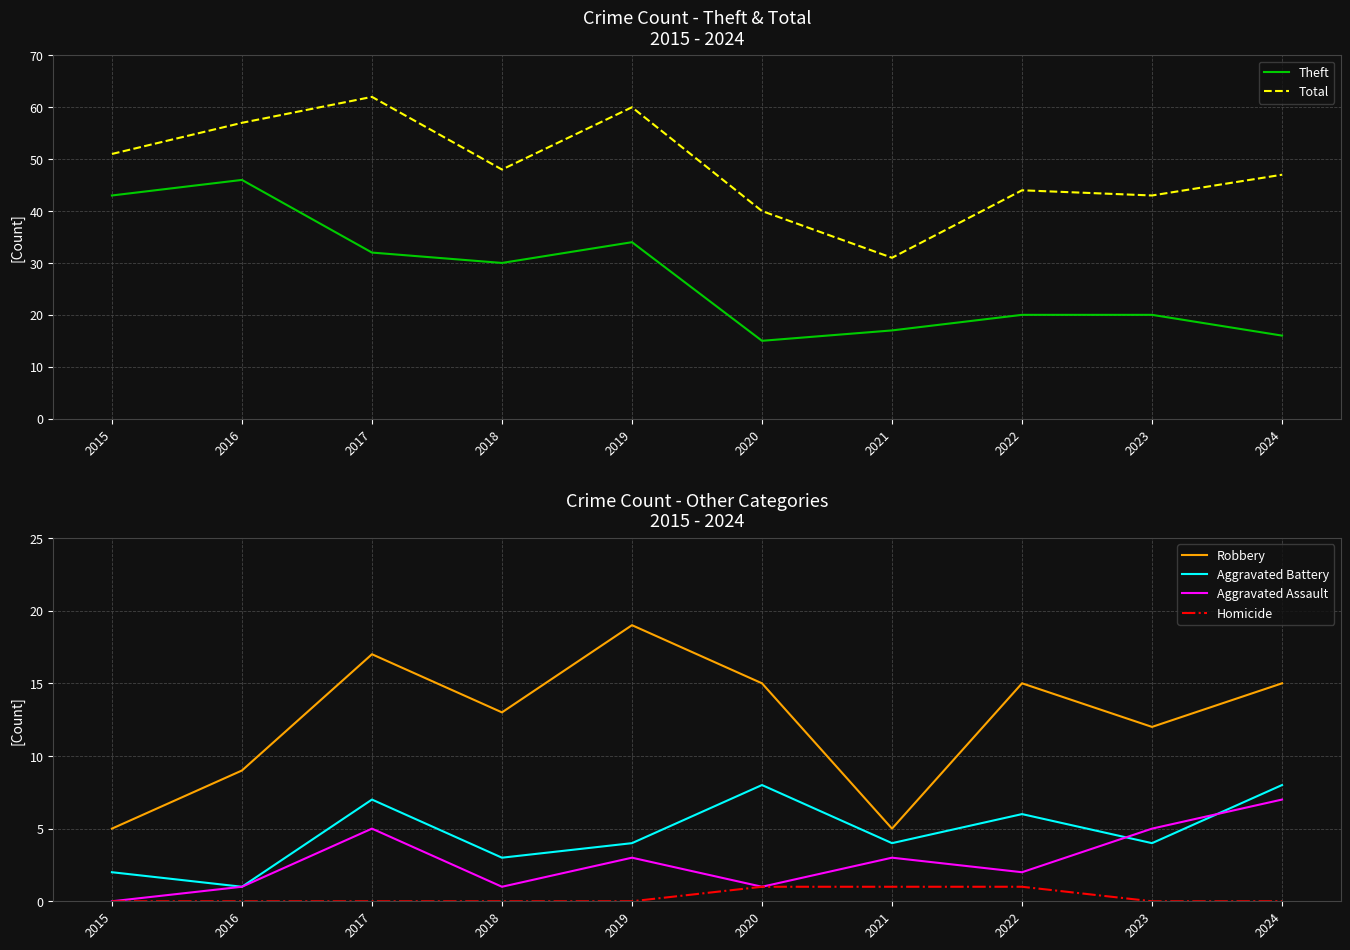

Where is the first local maximum for Theft?

2016